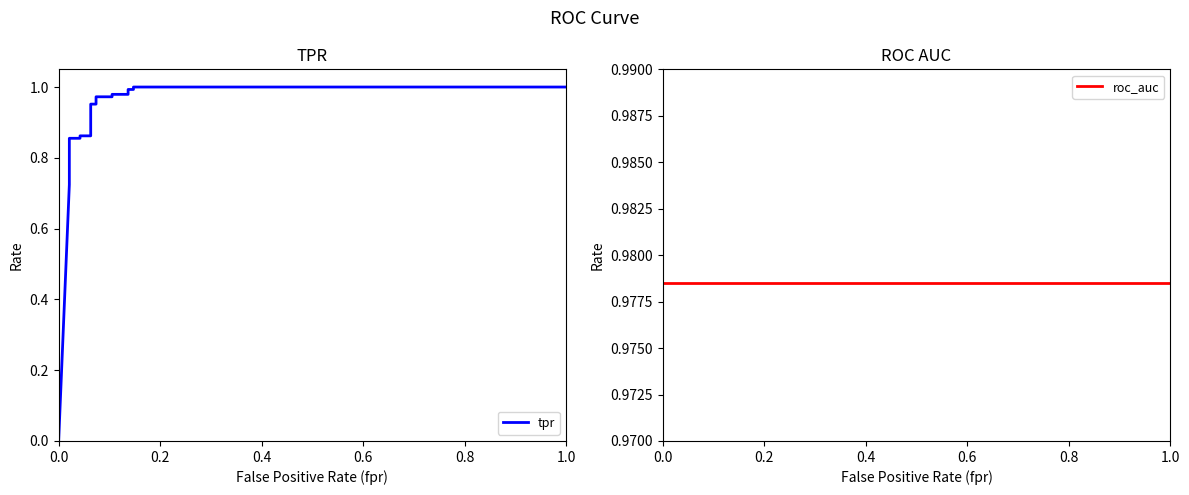

What are all the series names shown in the legend?

tpr, roc_auc